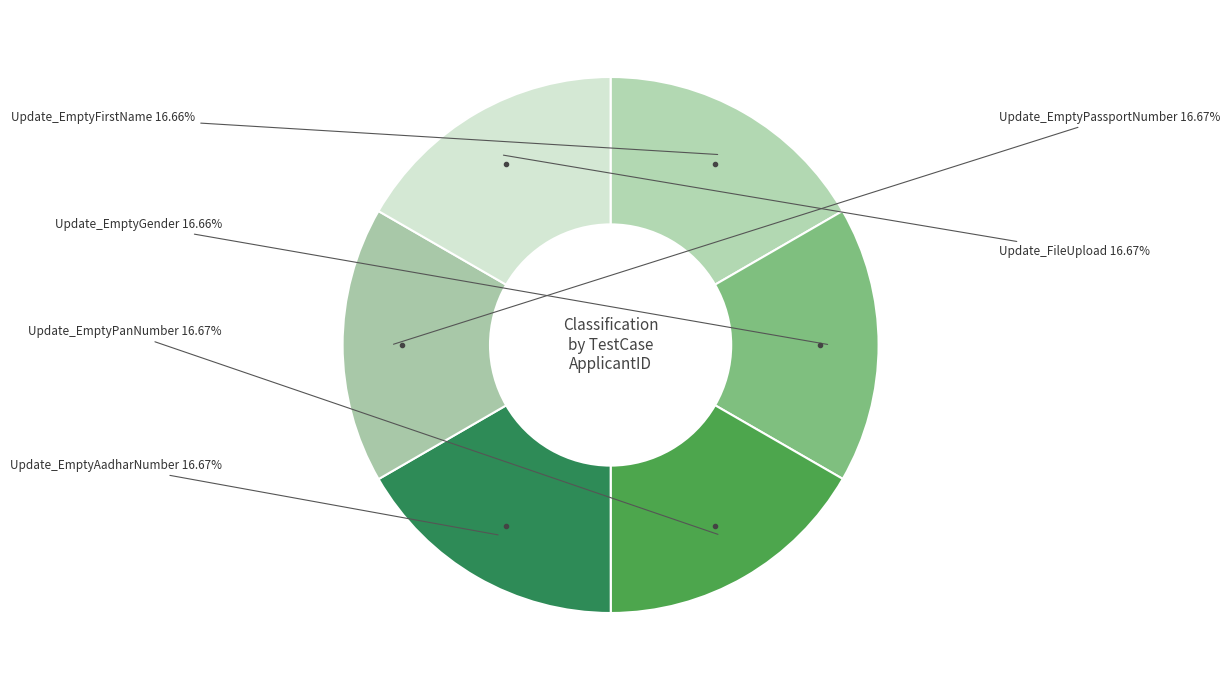

How many slices are in this pie chart?

6